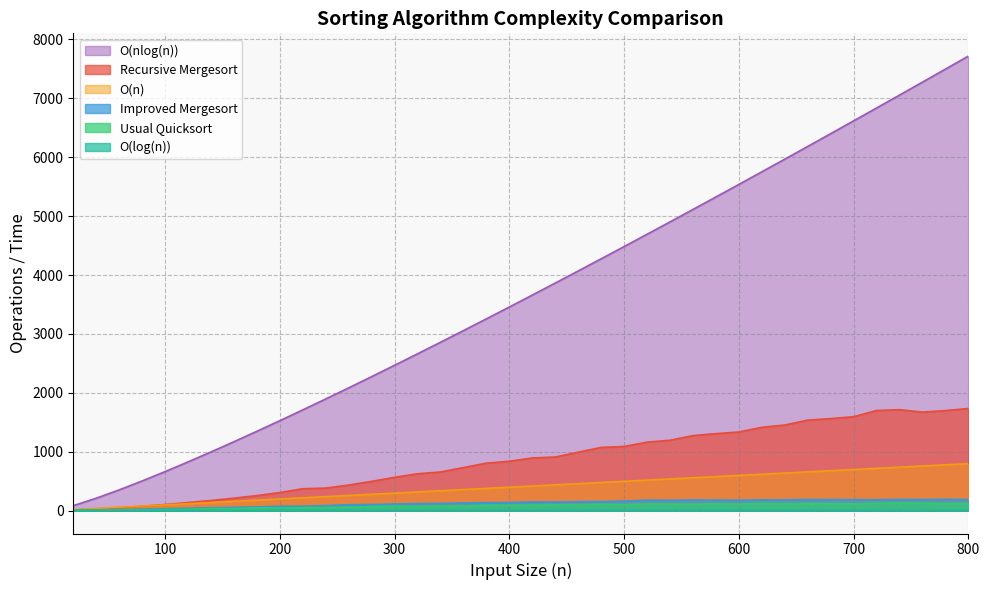

What is the difference between the Recursive Mergesort values at 340 and 640?

797.0